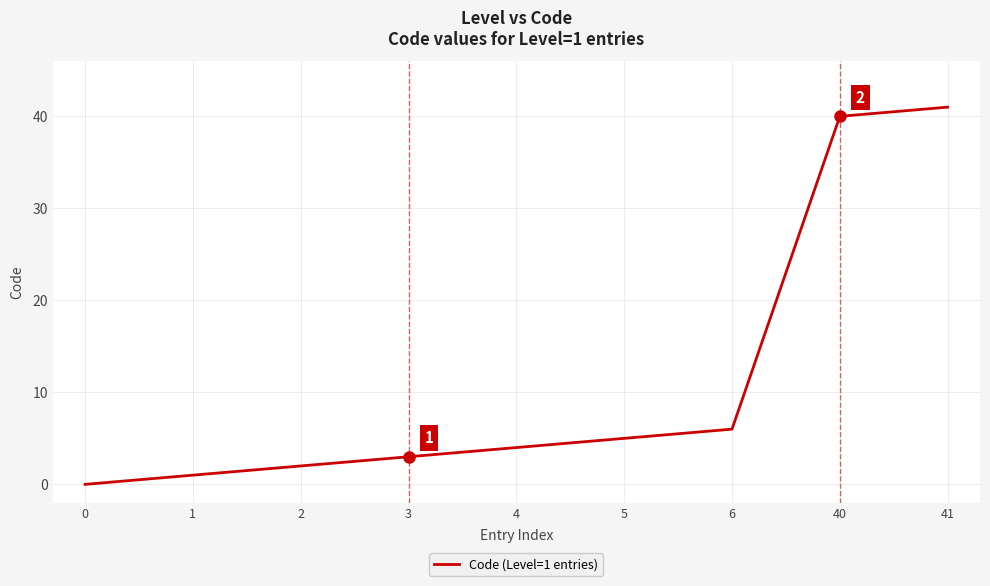

Rank the categories by value from lowest to highest.

0, 1, 2, 3, 4, 5, 6, 40, 41